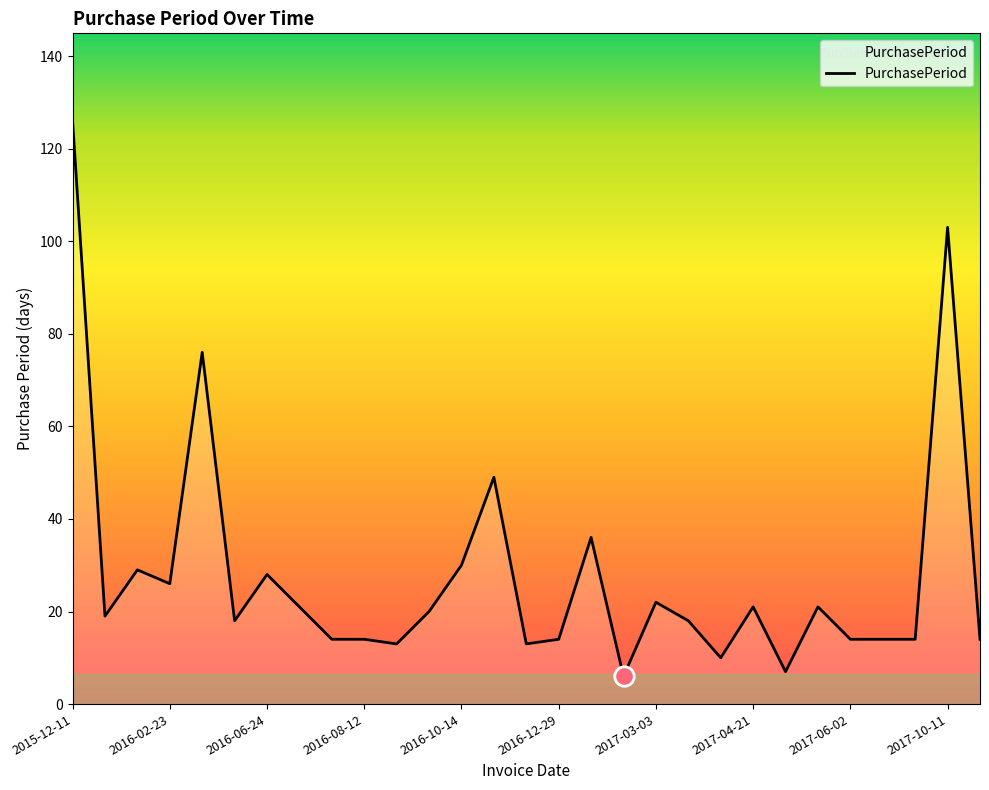

What is the smallest value displayed?

6